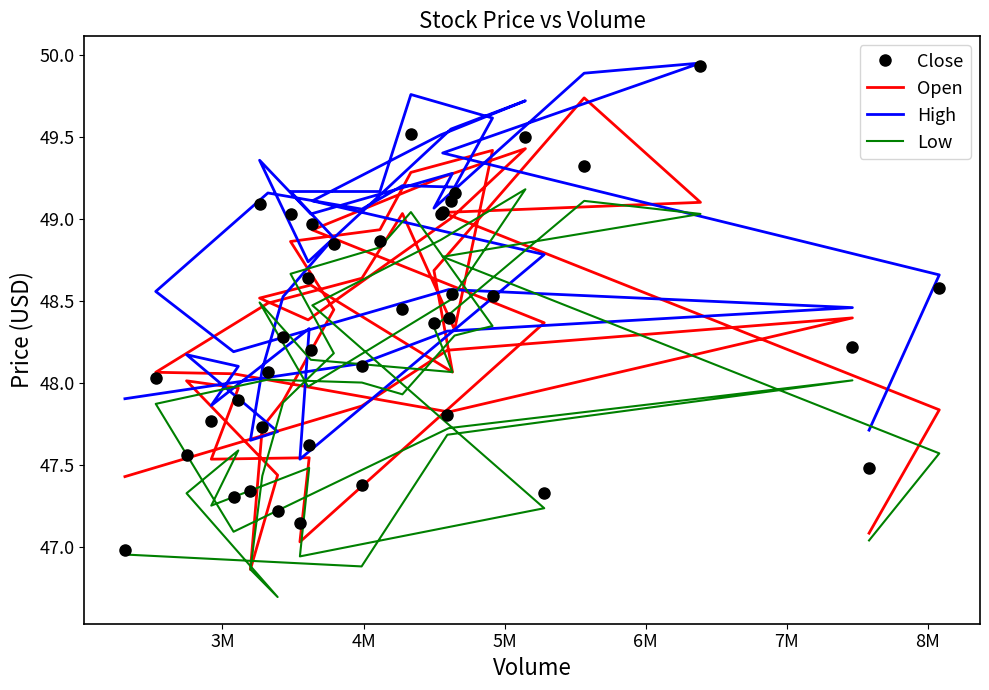

The value of Close at 22 is 70.9. True or false?

False